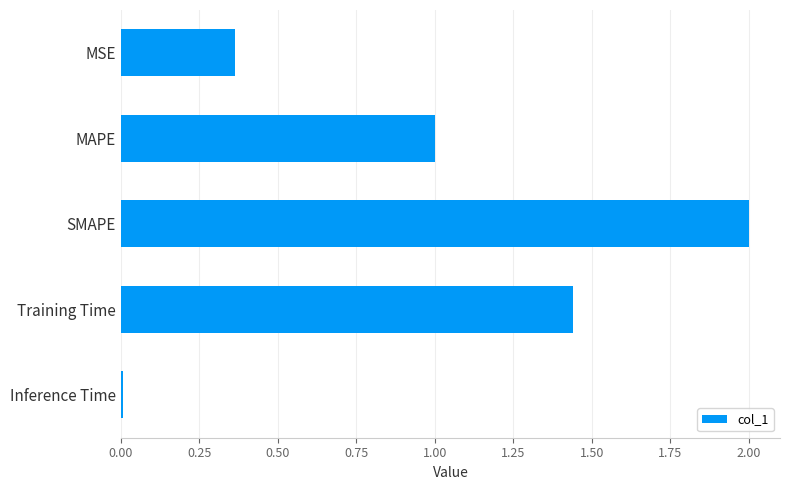

What is the label of the 1st bar from the bottom?

Inference Time